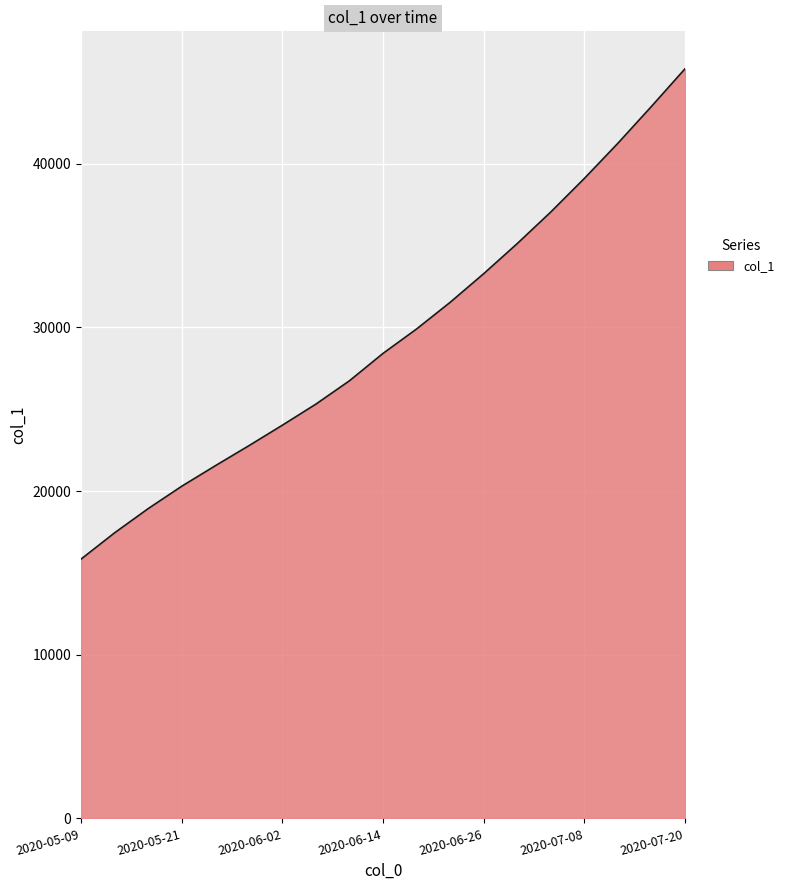

Count the number of values greater than 28411.

10